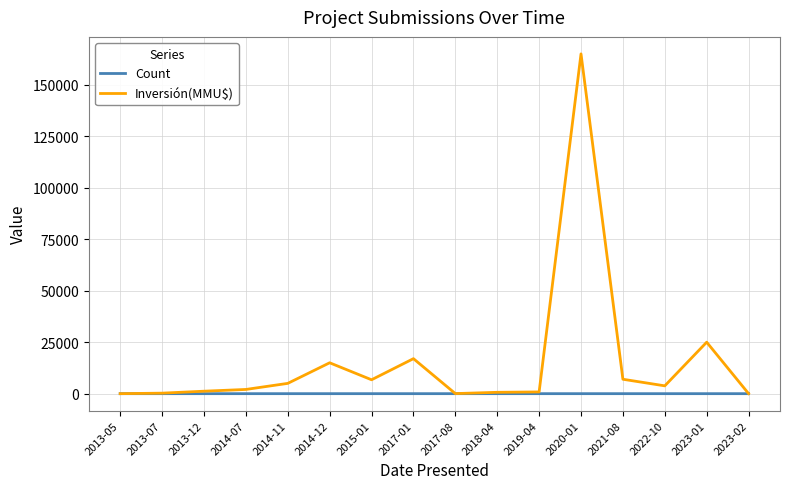

Does the chart have visible grid lines?

Yes